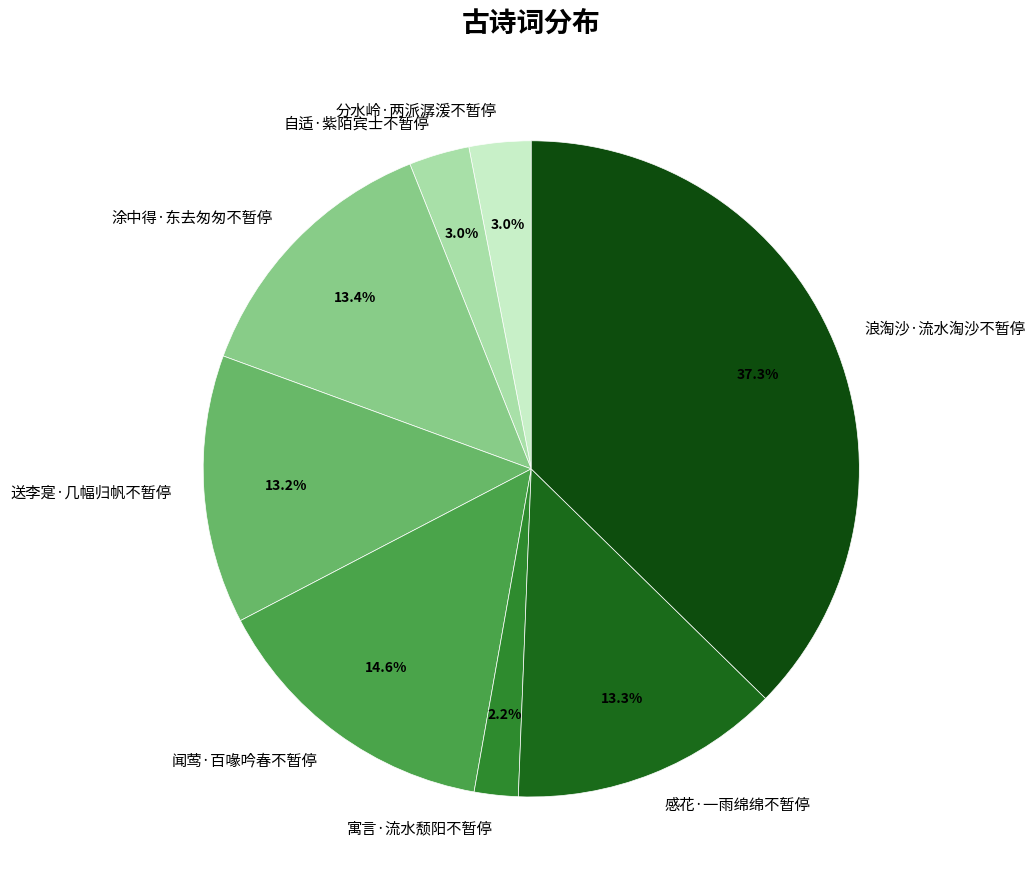

What percentage is the 分水岭·两派潺湲不暂停 slice, to the nearest percent?

3%